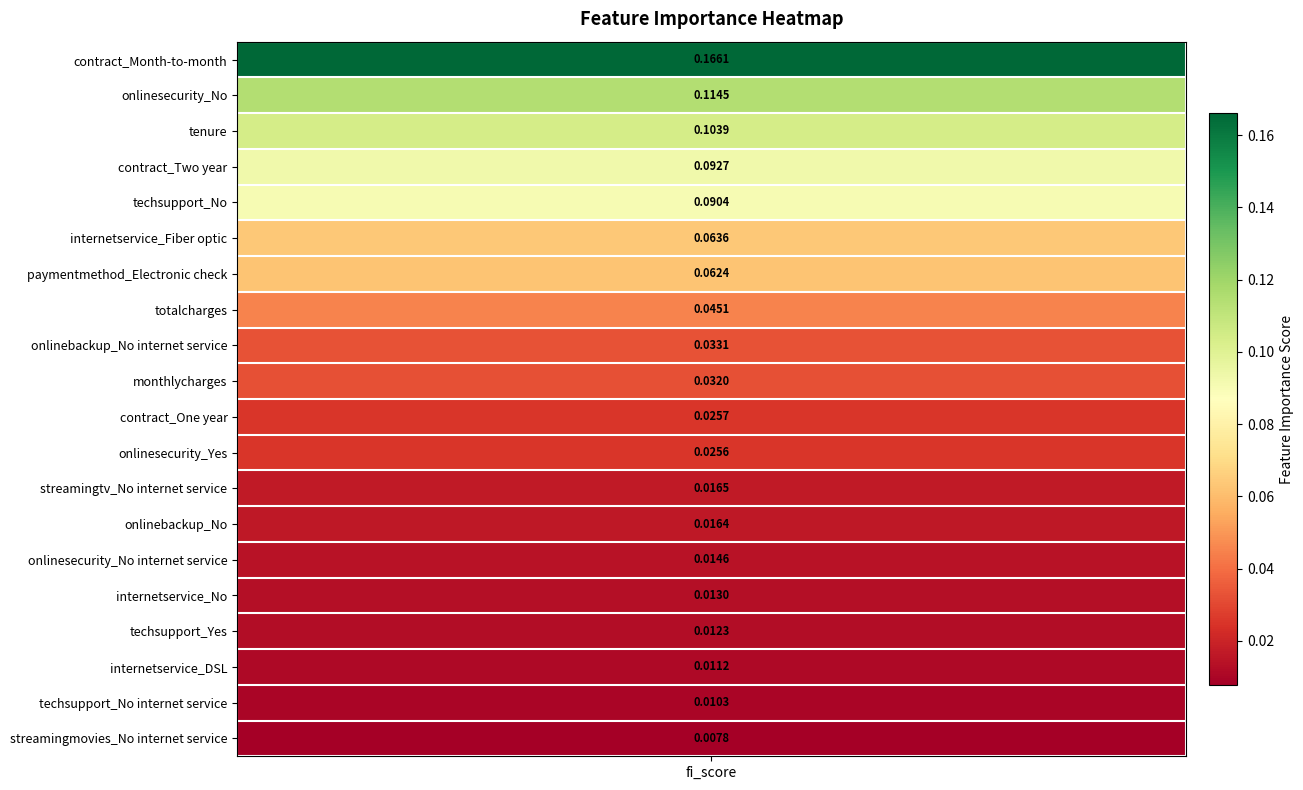

What is the difference between the maximum and minimum values?

0.2